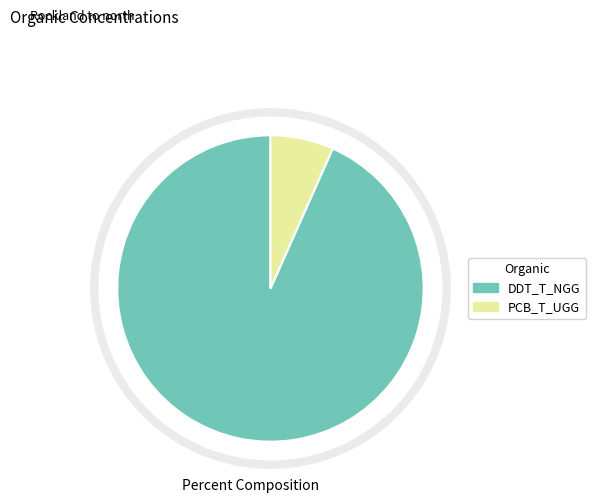

Count the number of slices in the pie.

2